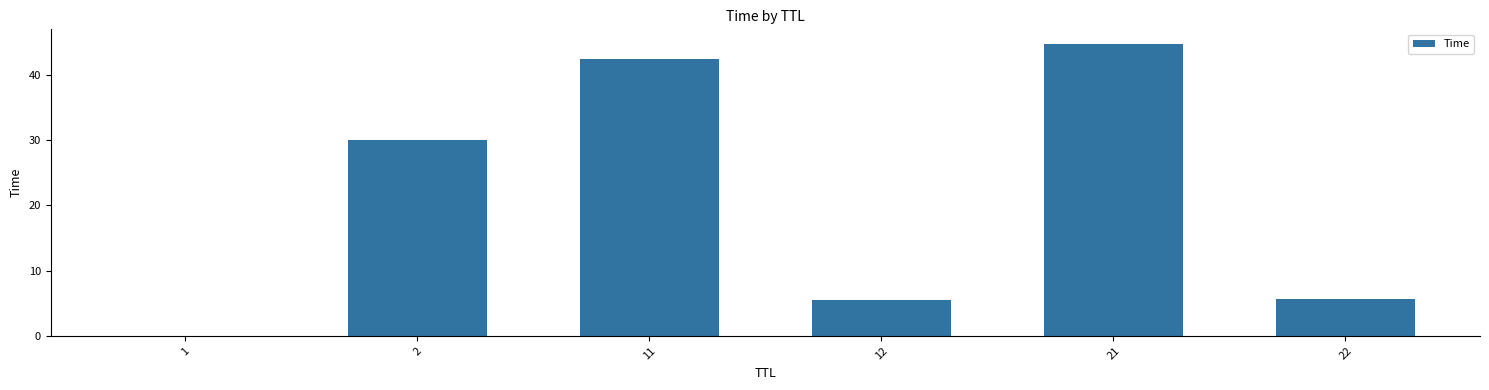

What is the sum of all values?

128.2